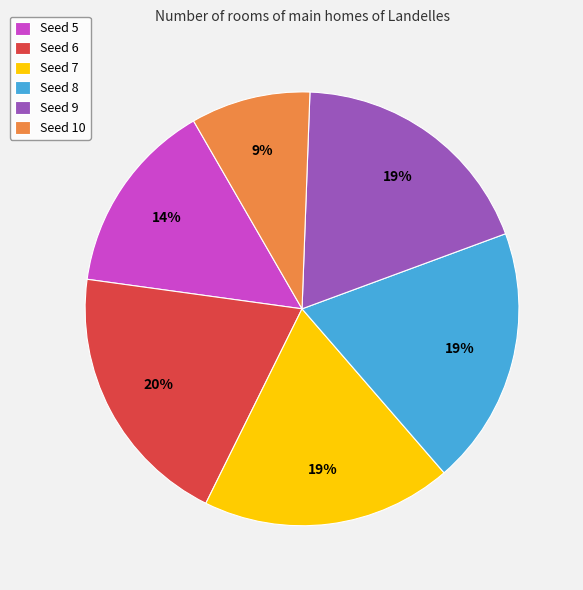

To the nearest percent, what portion does Seed 5 represent?

14%